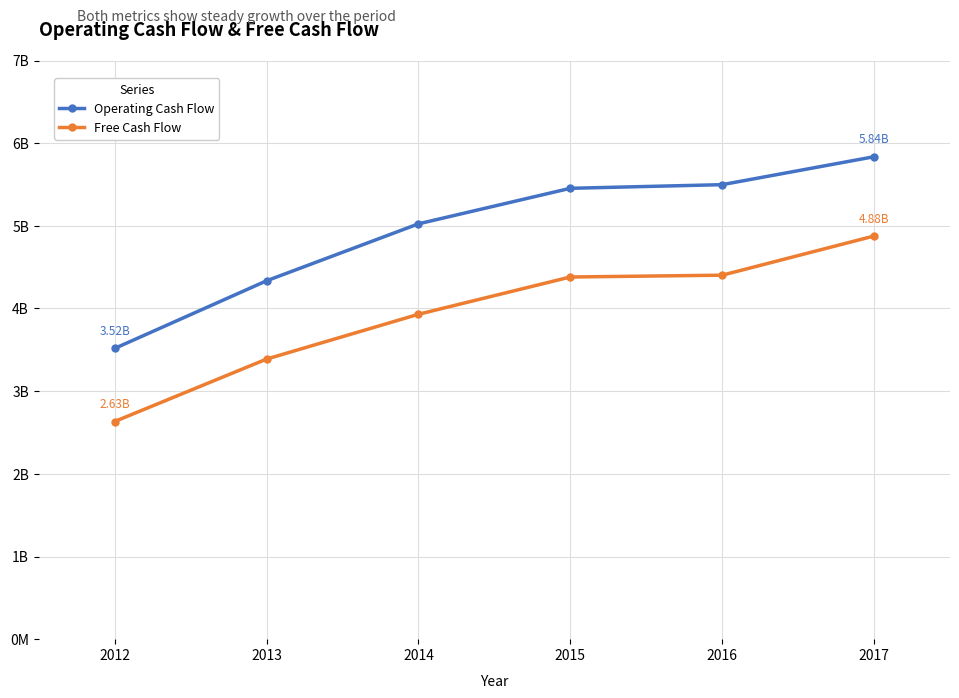

Is it true that Free Cash Flow equals 3930000000 at 2014?

True